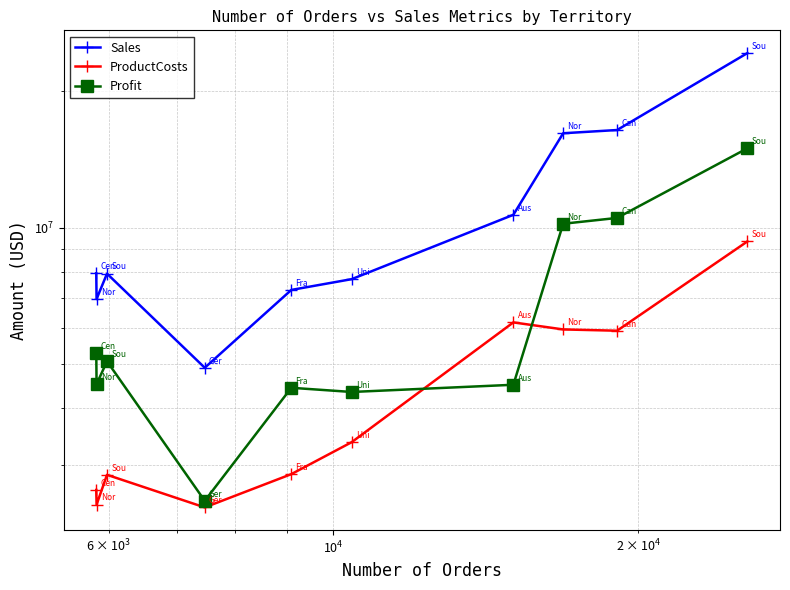

What is the total value across all series at $\mathdefault{10^{4}}$?

15841114.2